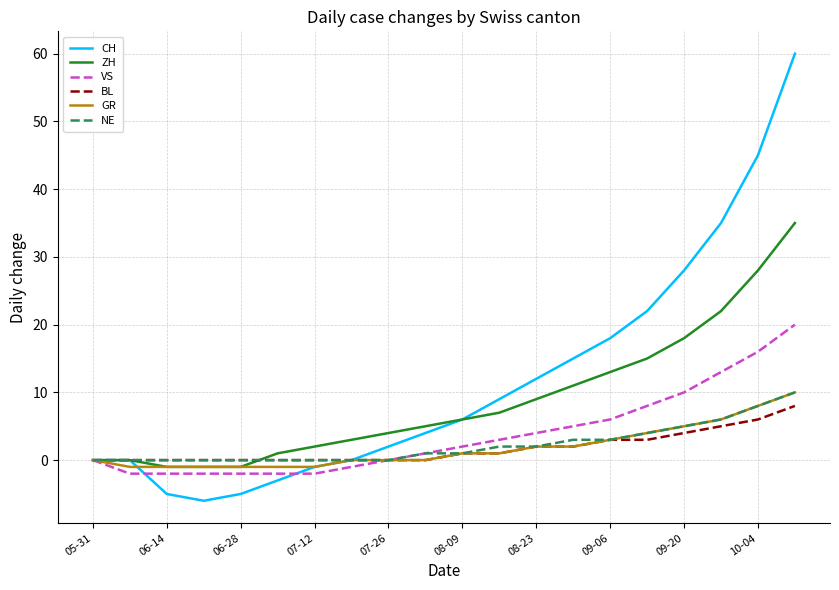

What is the maximum value shown in the chart?

60